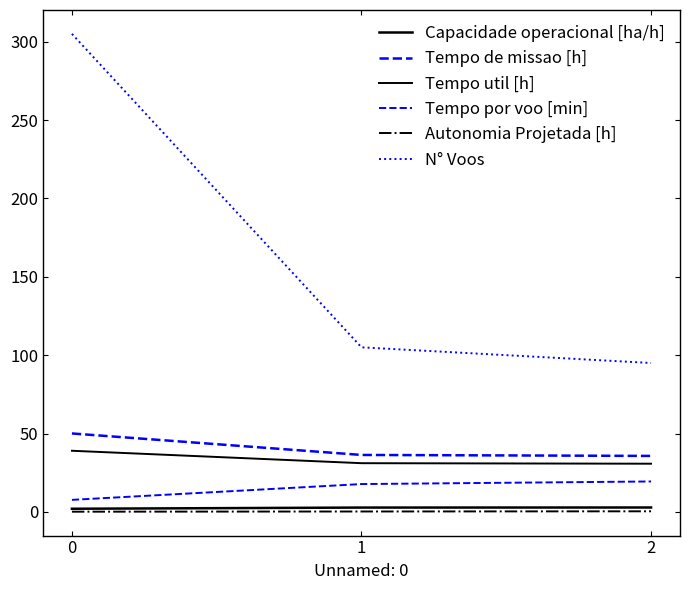

Which series has the largest total across all categories?

N° Voos